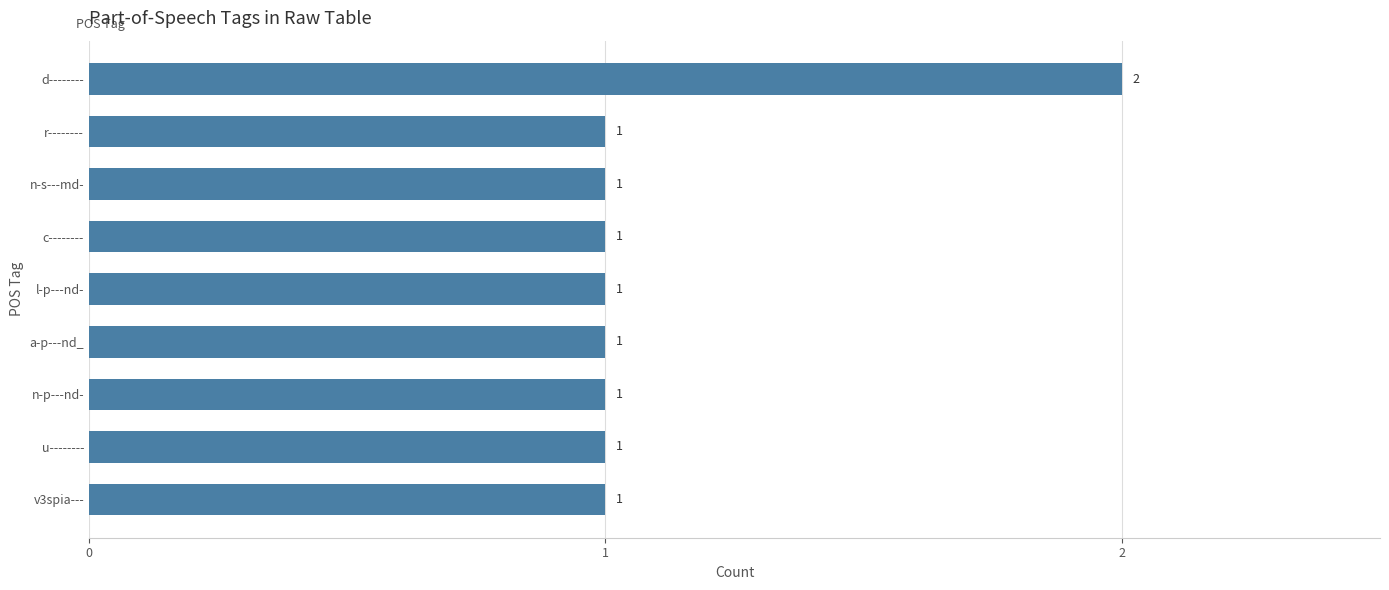

Which category has the highest value across all series?

d--------